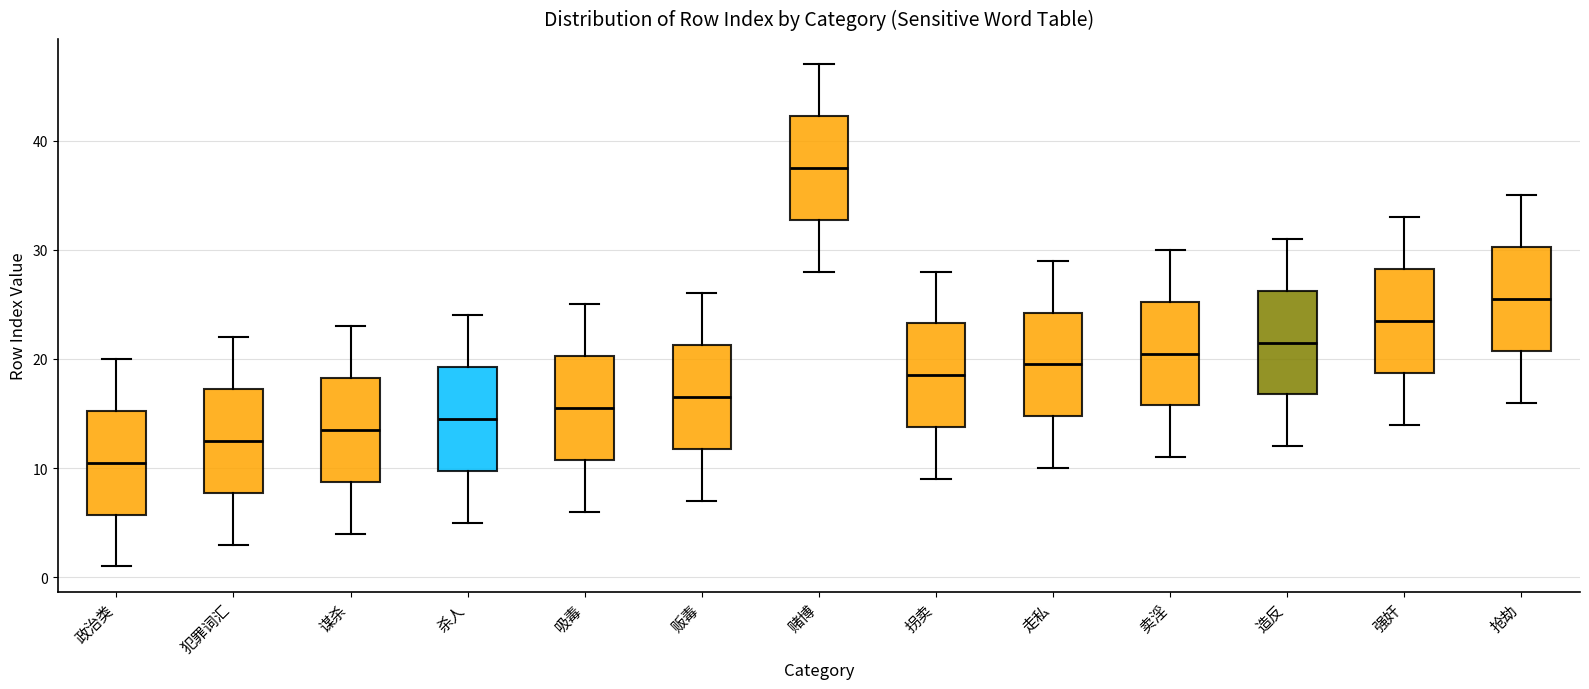

Which box's median line is the highest?

赌博